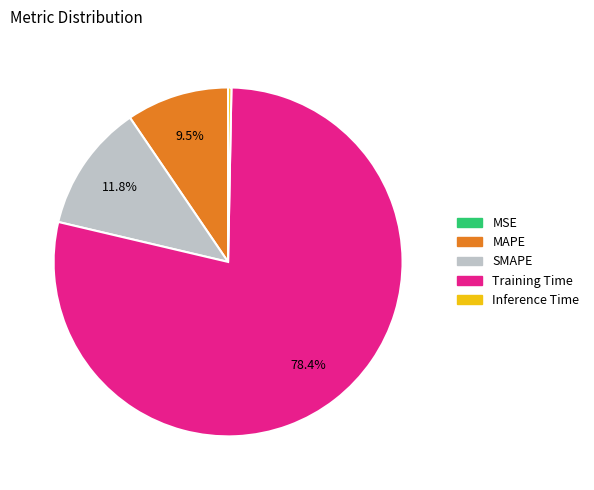

Is it true that Inference Time is 0% of the pie?

True